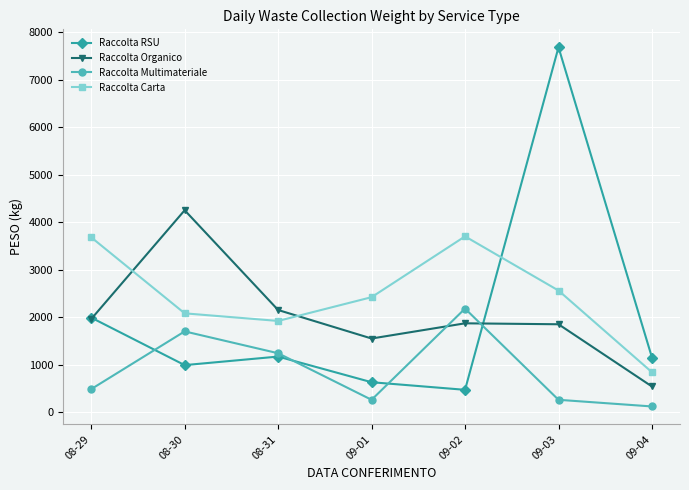

True or false: Raccolta Multimateriale and Raccolta Carta cross at least once.

False